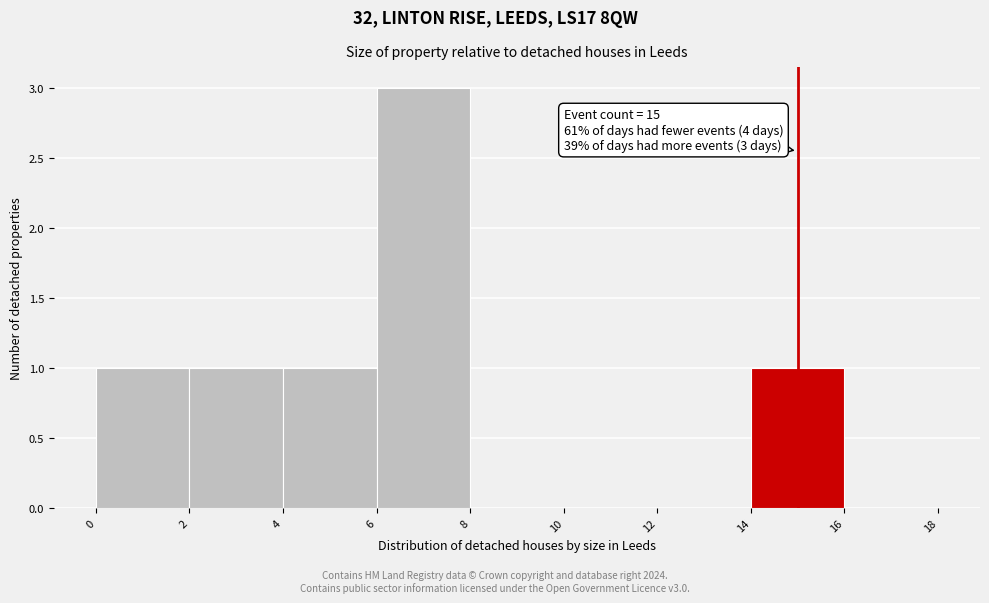

Over which range of the x-axis is the bar tallest?

6 to 8